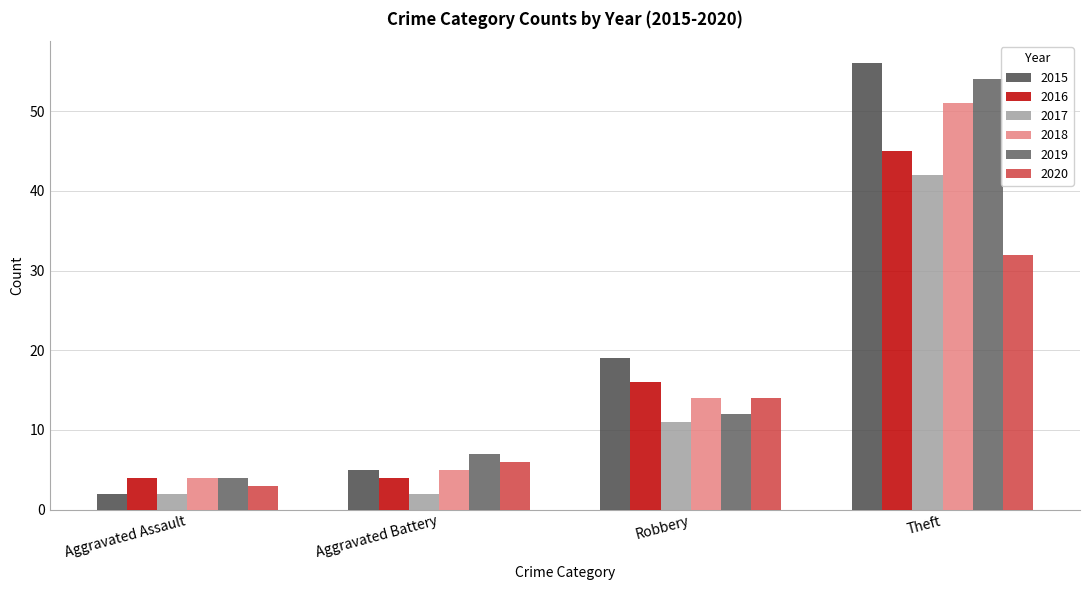

What is the difference between the second highest and second lowest values in the 2020 series?

8